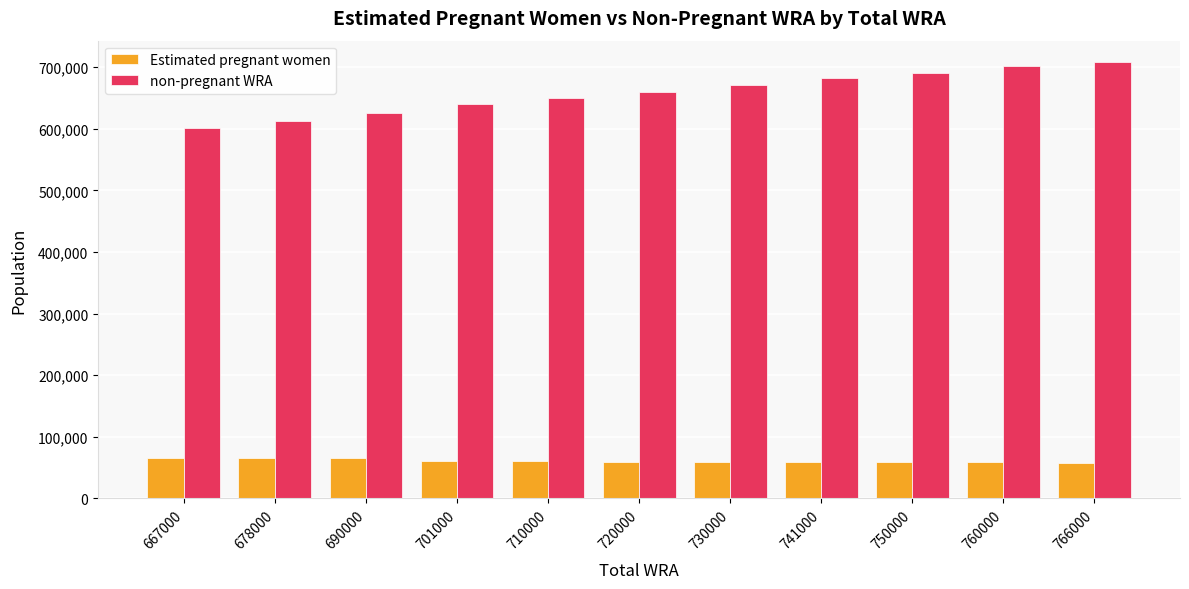

How many data points in non-pregnant WRA are above 660533?

6